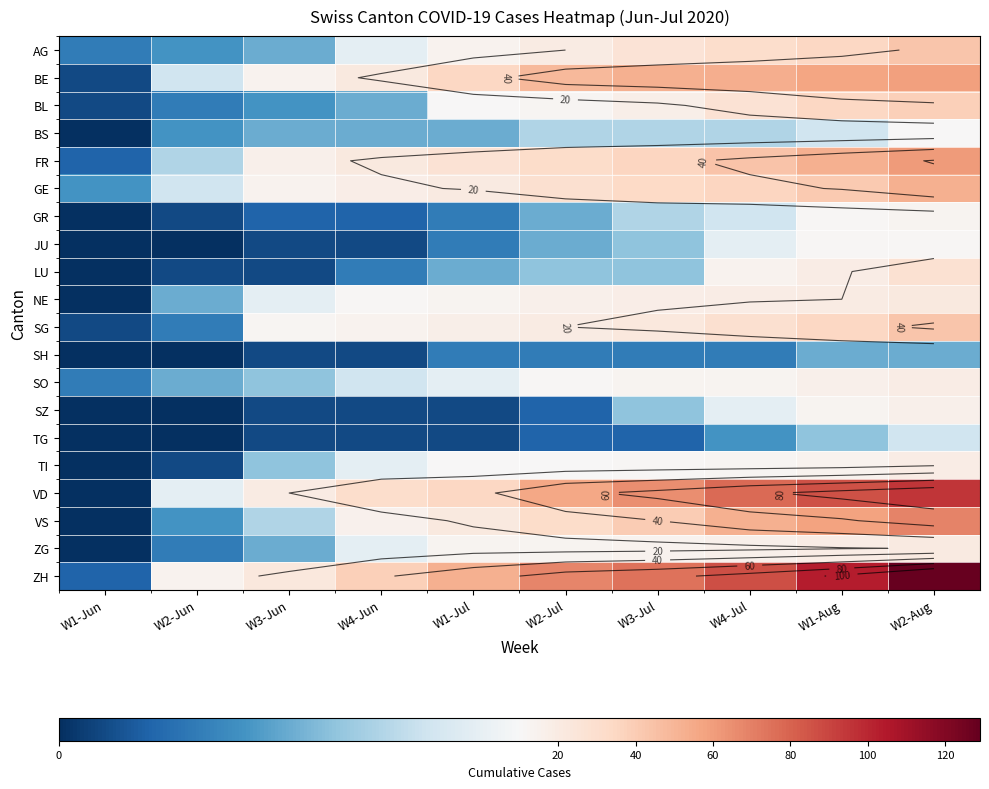

At which category is the sum across all series the highest?

W2-Aug